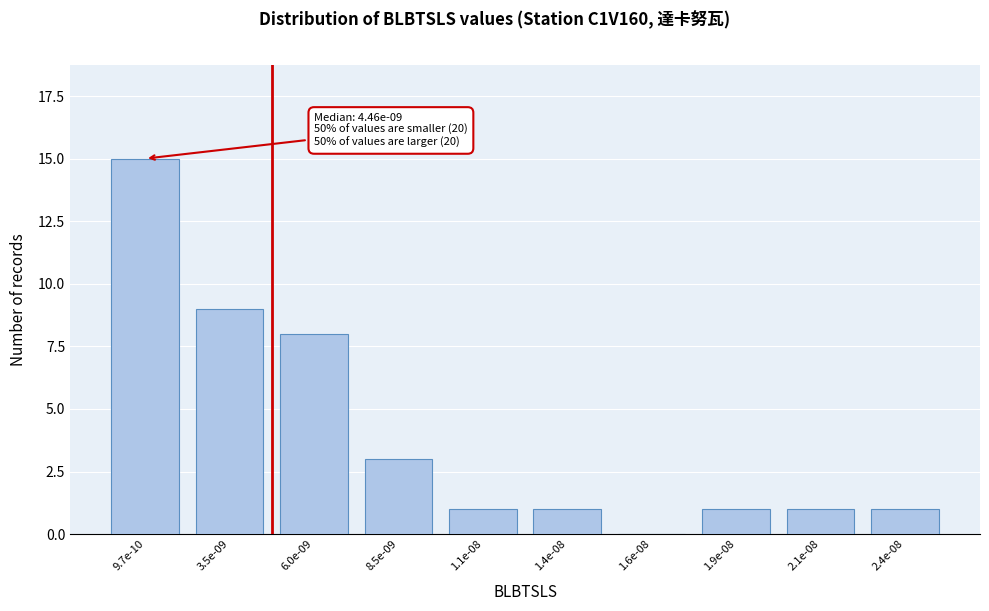

Reading left to right, what are all the values shown in this chart?

9.7e-10=15	3.5e-09=9	6.0e-09=8	8.5e-09=3	1.1e-08=1	1.4e-08=1	1.6e-08=0	1.9e-08=1	2.1e-08=1	2.4e-08=1